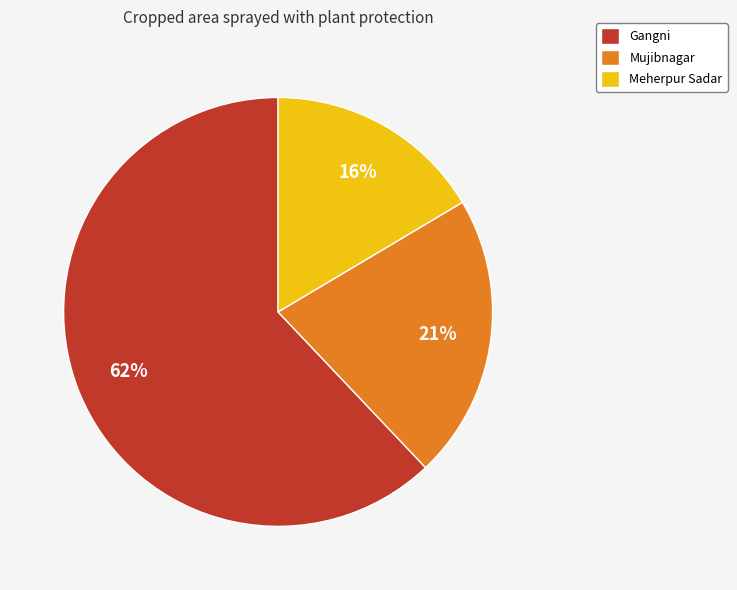

Is it true that Mujibnagar is 16% of the pie?

False